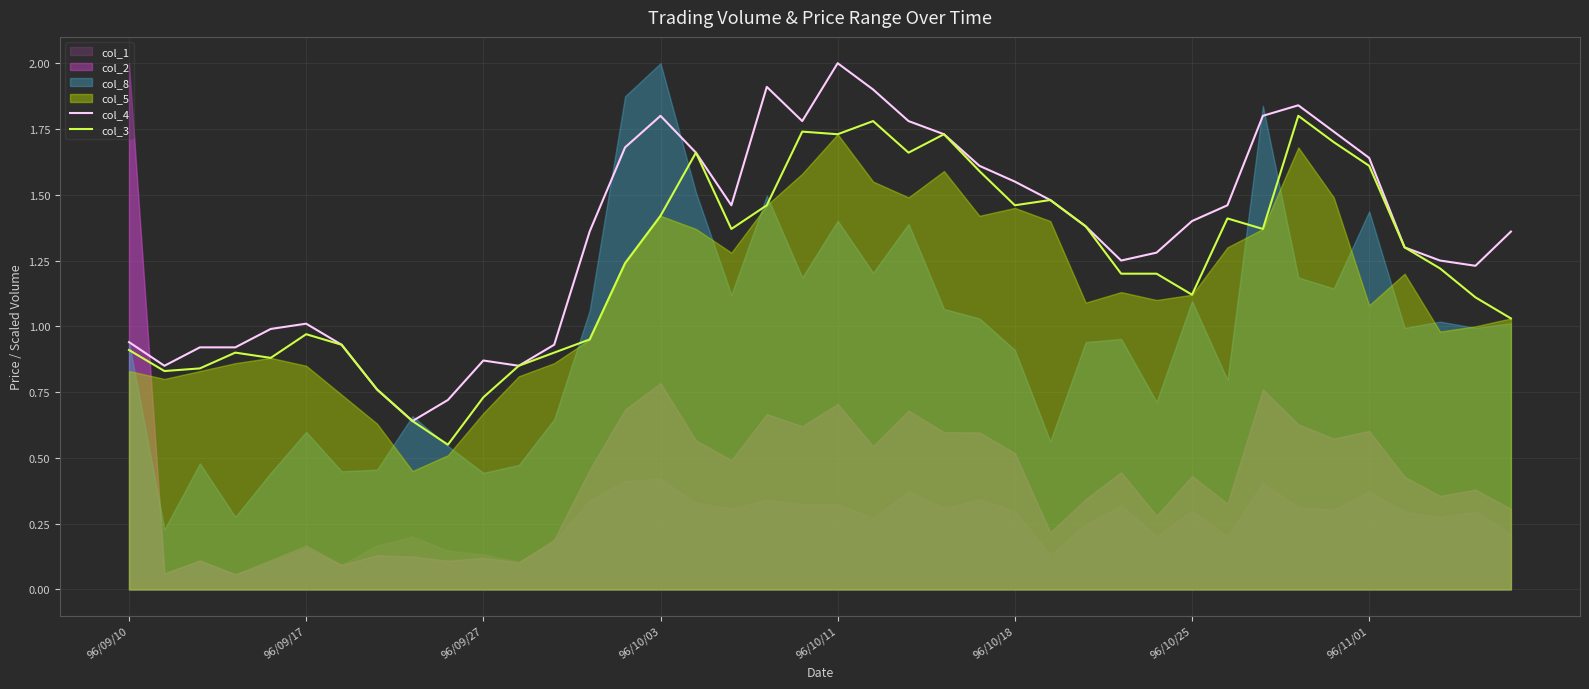

Does the chart display data point markers on the line(s)?

No